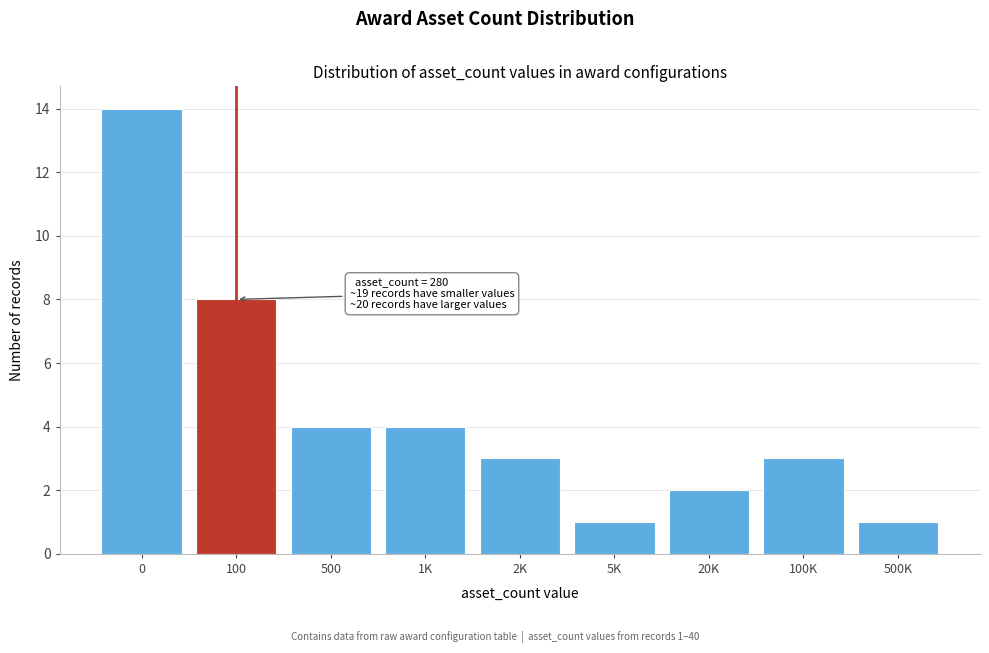

Reading right to left, what are all the values shown in this chart?

500K=1	100K=3	20K=2	5K=1	2K=3	1K=4	500=4	100=8	0=14